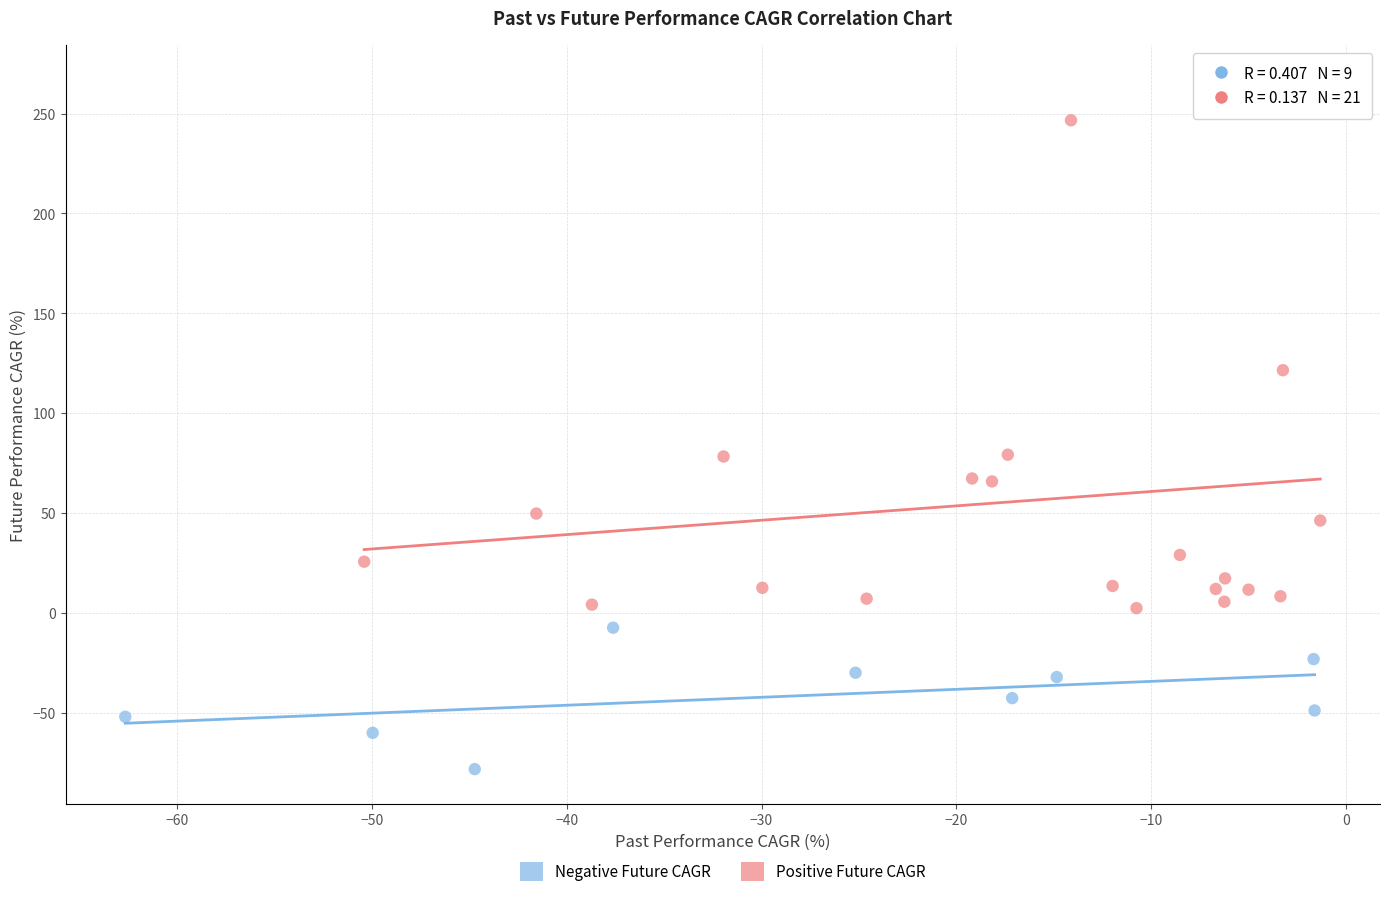

Which series reaches the minimum Y coordinate?

Negative Future CAGR